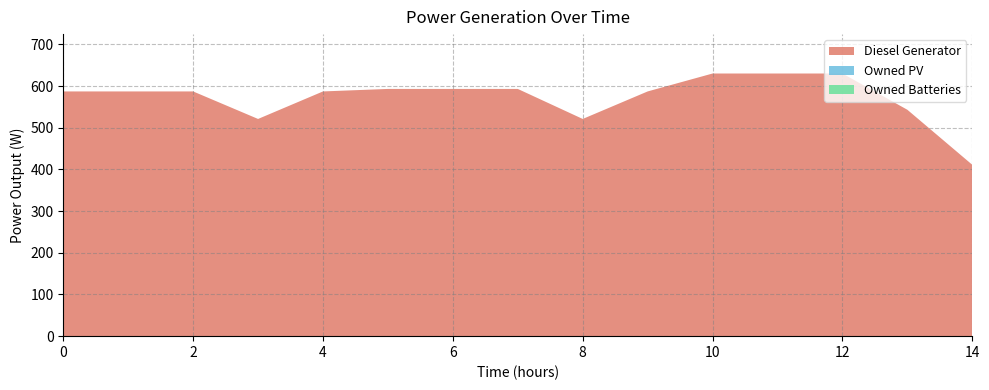

Reading left to right, list all the values displayed in this chart.

Diesel Generator: 0=587	1=587	2=587	3=521	4=587	5=593	6=593	7=593	8=521	9=587	10=630	11=630	12=630	13=543	14=411
Owned PV: 0=0	1=0	2=0	3=0	4=0	5=0	6=0	7=0	8=0	9=0	10=0	11=0	12=0	13=0	14=0
Owned Batteries: 0=0	1=0	2=0	3=0	4=0	5=0	6=0	7=0	8=0	9=0	10=0	11=0	12=0	13=0	14=0